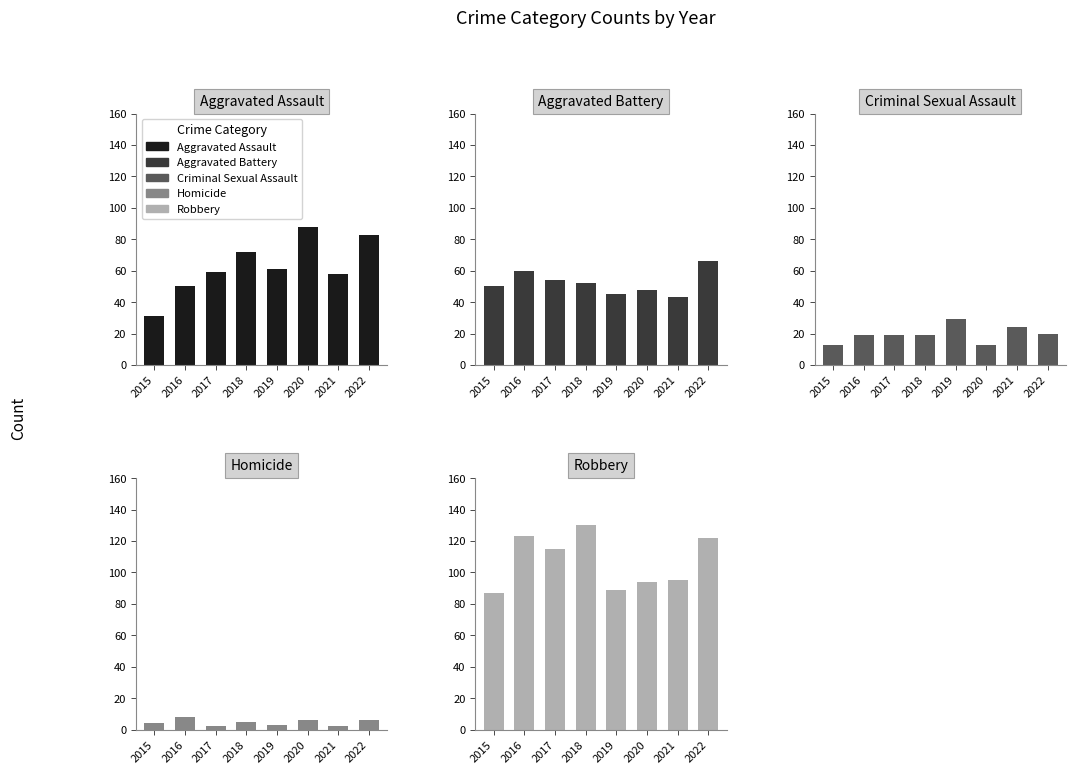

Reading left to right, what are all the values shown in this chart?

Aggravated Assault: 31	50	59	72	61	88	58	83
Aggravated Battery: 50	60	54	52	45	48	43	66
Criminal Sexual Assault: 13	19	19	19	29	13	24	20
Homicide: 4	8	2	5	3	6	2	6
Robbery: 87	123	115	130	89	94	95	122